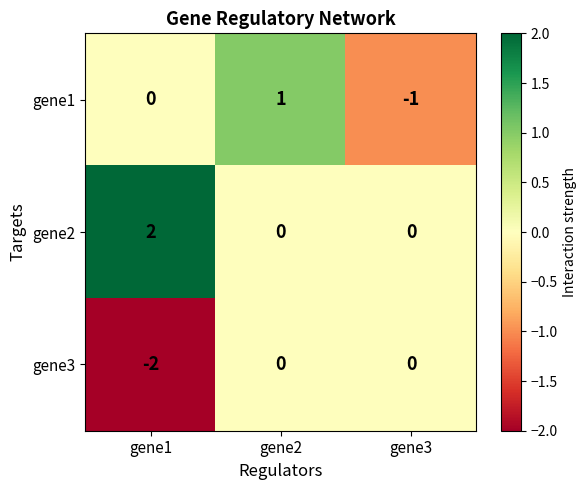

Which category has the highest value across all series?

gene1